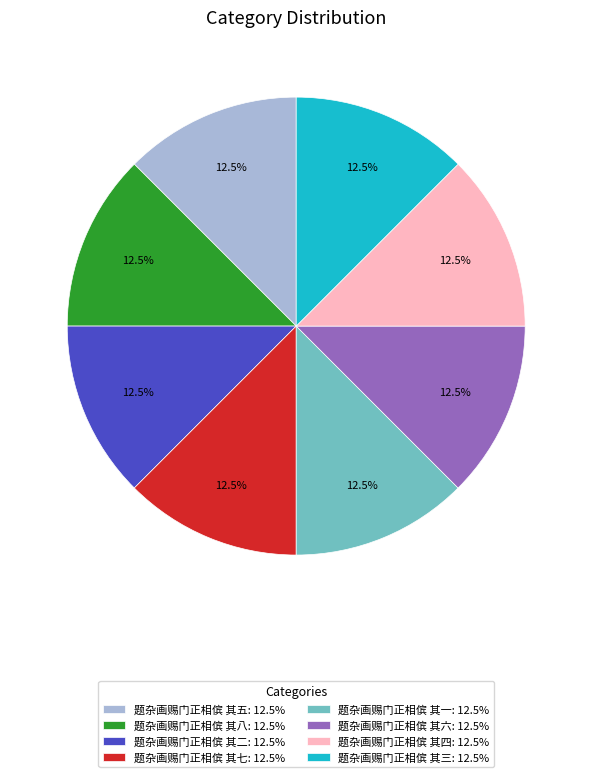

What is the ratio of the value at 题杂画赐门正相傧 其六 to the value at 题杂画赐门正相傧 其五?

1.0